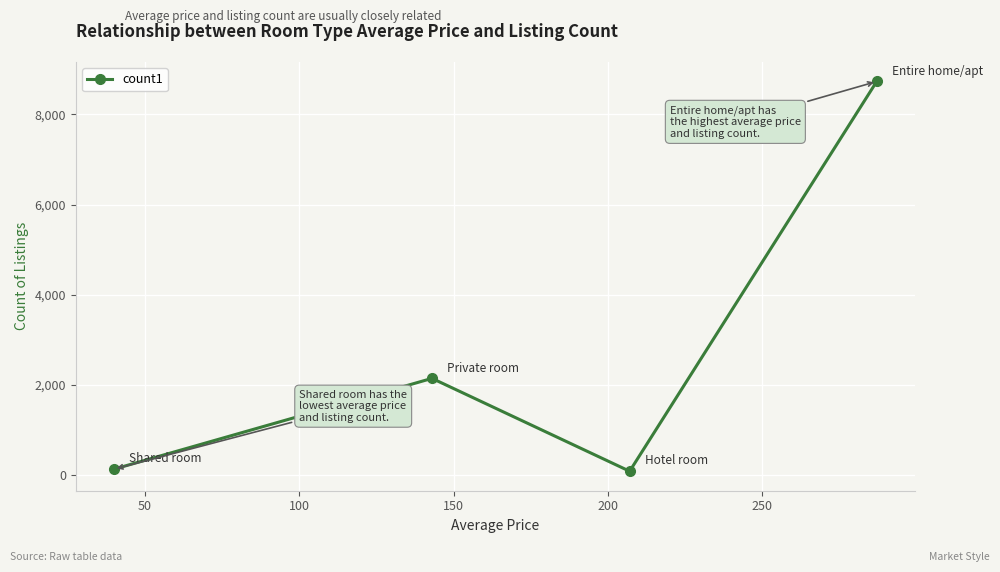

What is the greatest value displayed?

8731